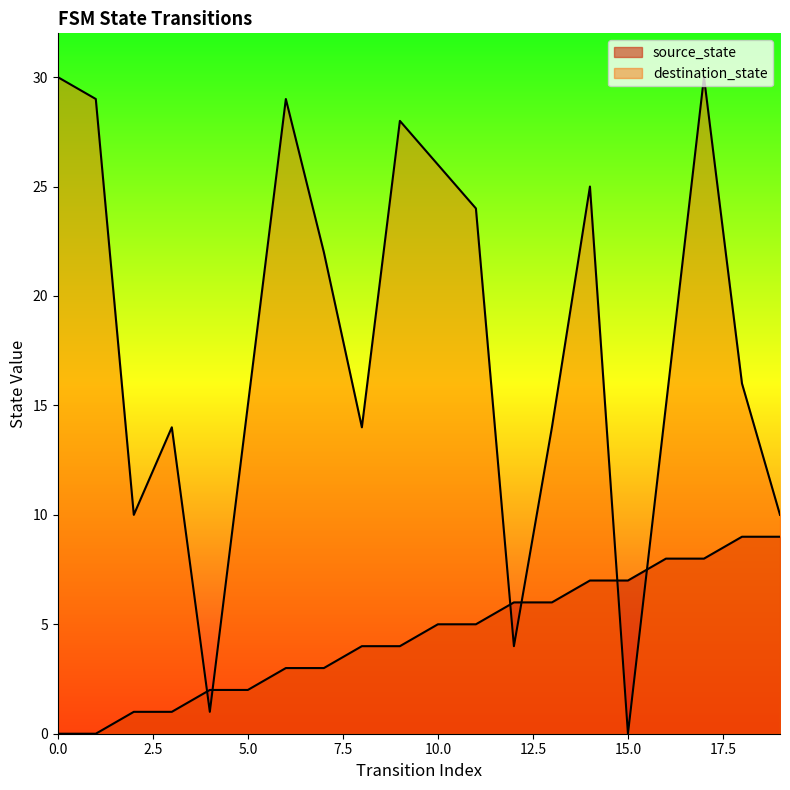

Which series has the largest total across all categories?

destination_state